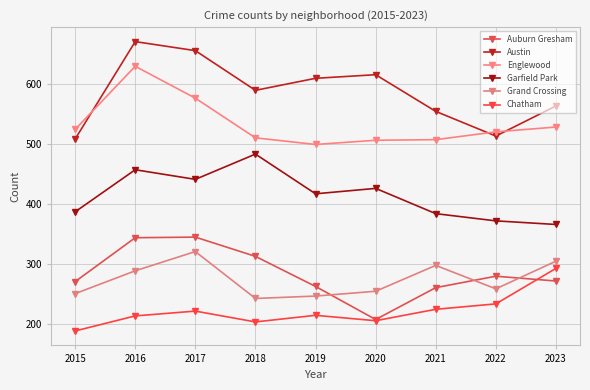

Which label corresponds to the largest value in the chart?

2016